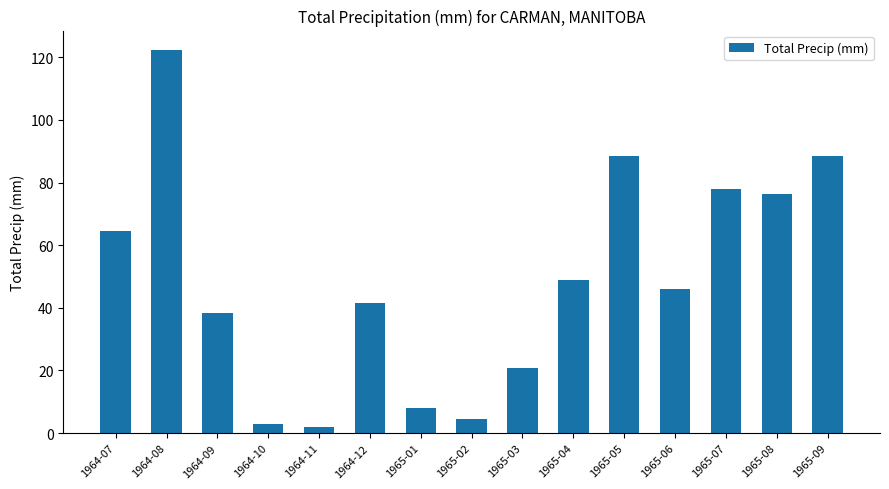

The value at 1965-01 is 8.1. True or false?

True